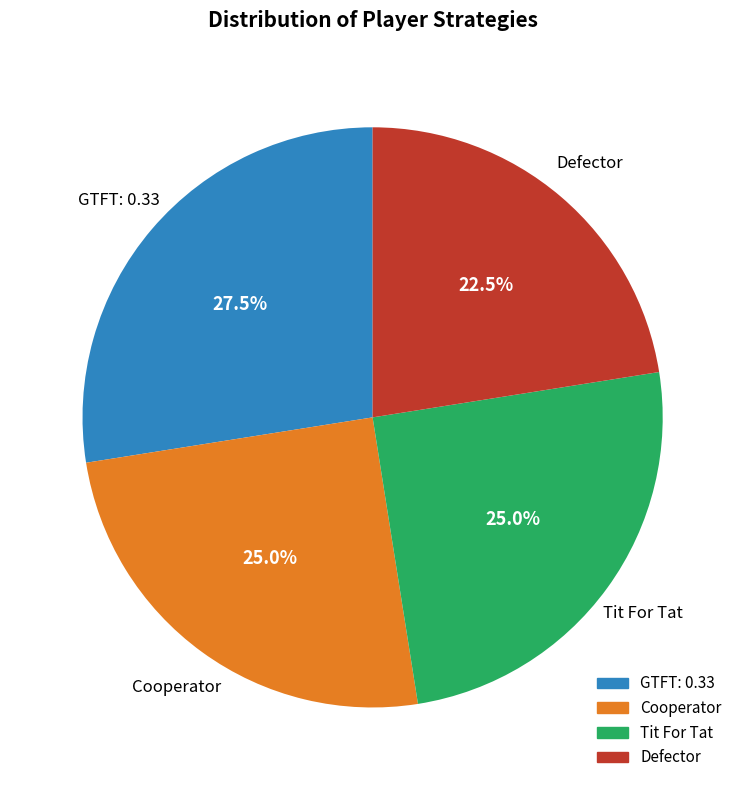

Which category has the smallest portion of the pie?

Defector